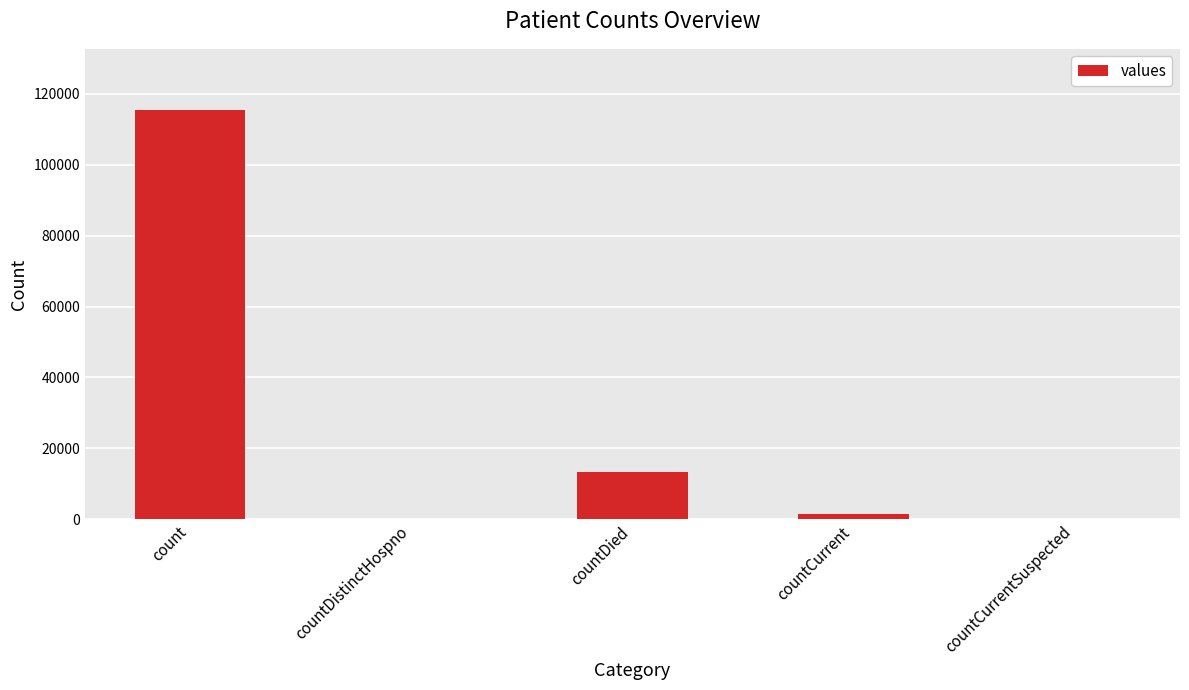

What is the greatest value displayed?

115379